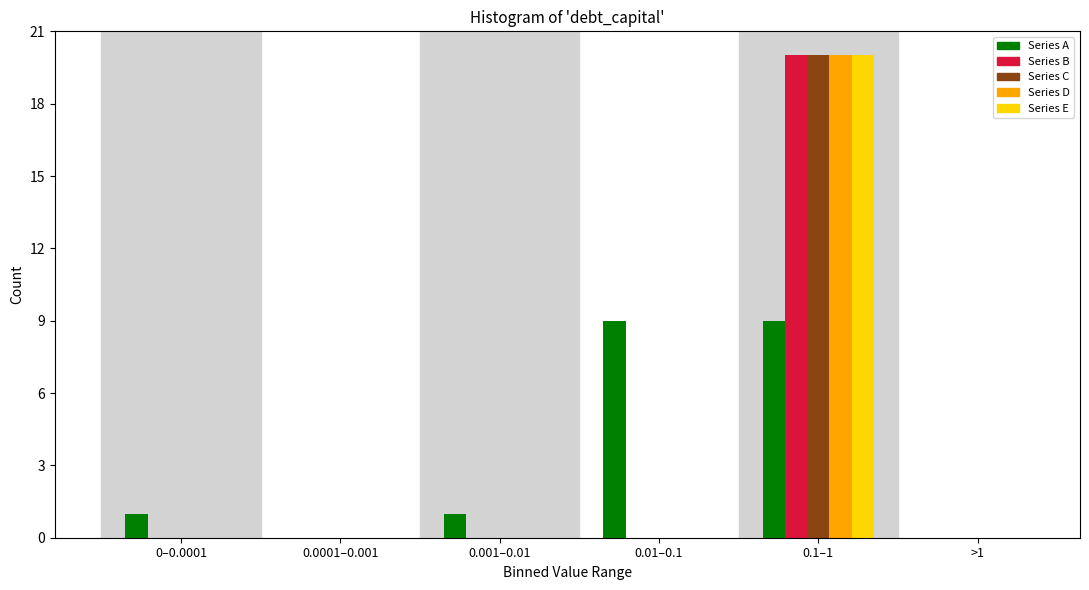

Reading left to right, what are all the values shown in this chart?

Series A: 0–0.0001=1	0.0001–0.001=0	0.001–0.01=1	0.01–0.1=9	0.1–1=9	>1=0
Series B: 0–0.0001=0	0.0001–0.001=0	0.001–0.01=0	0.01–0.1=0	0.1–1=20	>1=0
Series C: 0–0.0001=0	0.0001–0.001=0	0.001–0.01=0	0.01–0.1=0	0.1–1=20	>1=0
Series D: 0–0.0001=0	0.0001–0.001=0	0.001–0.01=0	0.01–0.1=0	0.1–1=20	>1=0
Series E: 0–0.0001=0	0.0001–0.001=0	0.001–0.01=0	0.01–0.1=0	0.1–1=20	>1=0